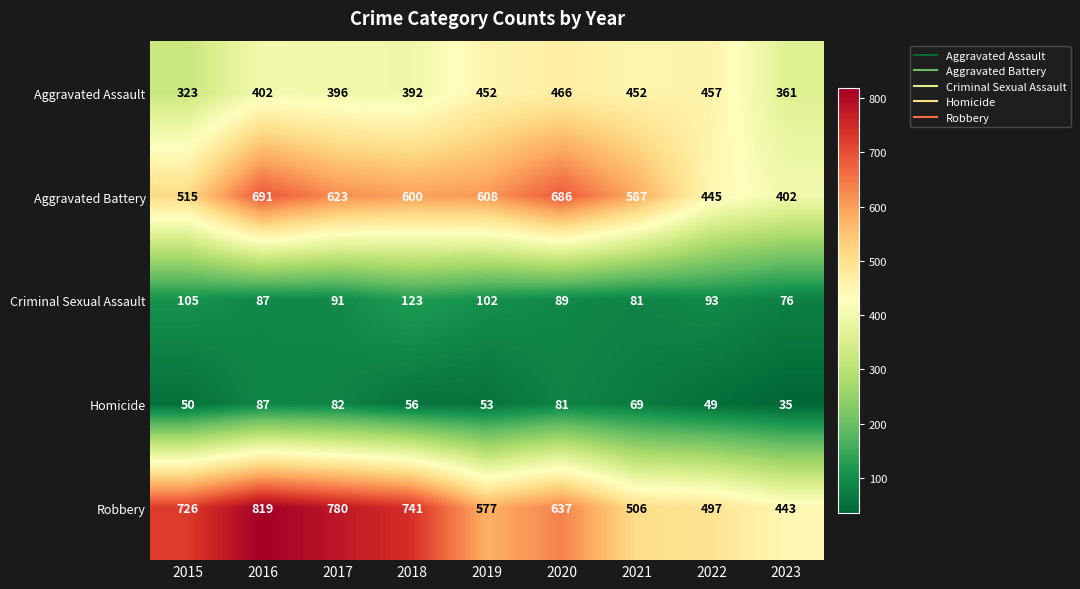

Between 2015 and 2017, which series saw the biggest shift?

Aggravated Battery